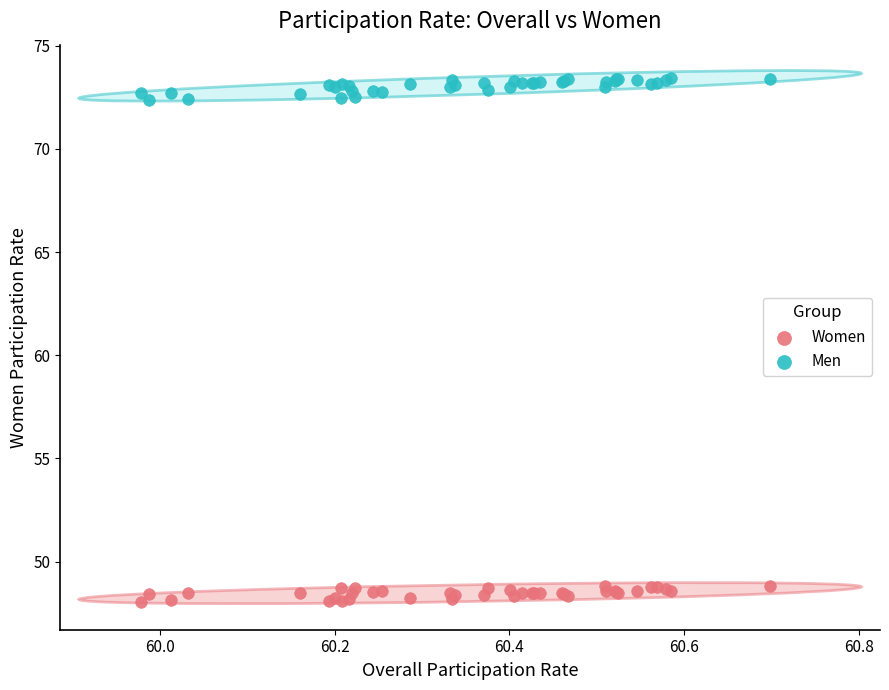

What are all the series names shown in the legend?

Women, Men